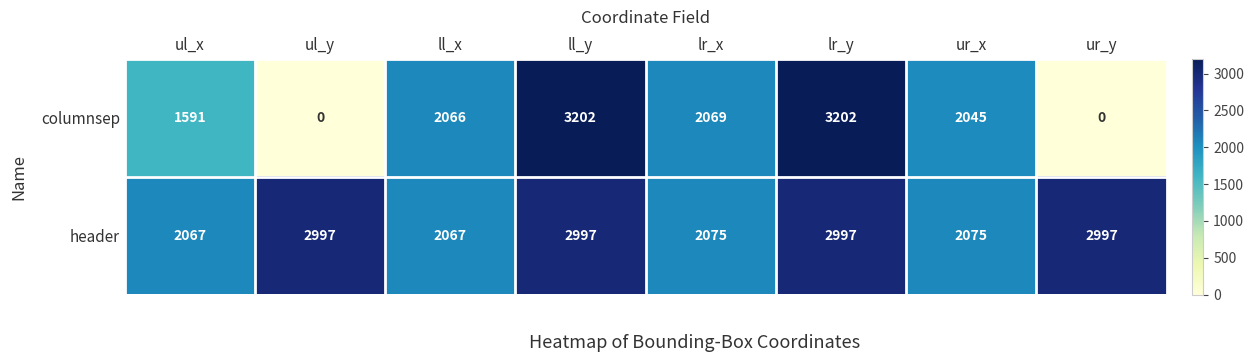

The columnsep series shows 2169 at ur_y. True or false?

False